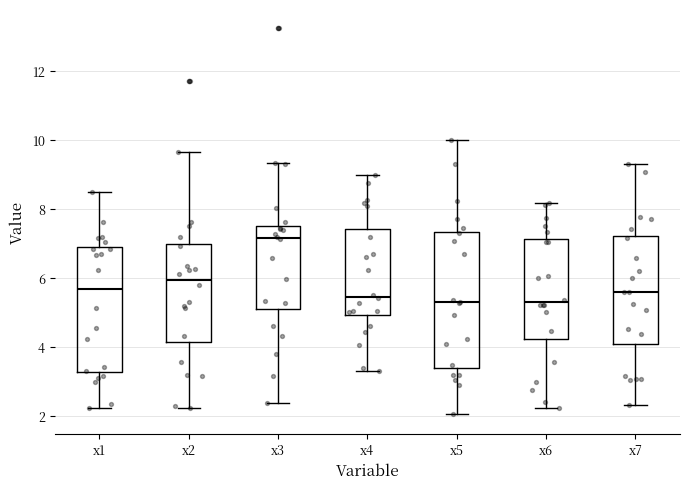

Where is the upper edge of the box for x3 on the y-axis? The values are not printed on the chart, so give them approximately, as read against the axis.

7.4